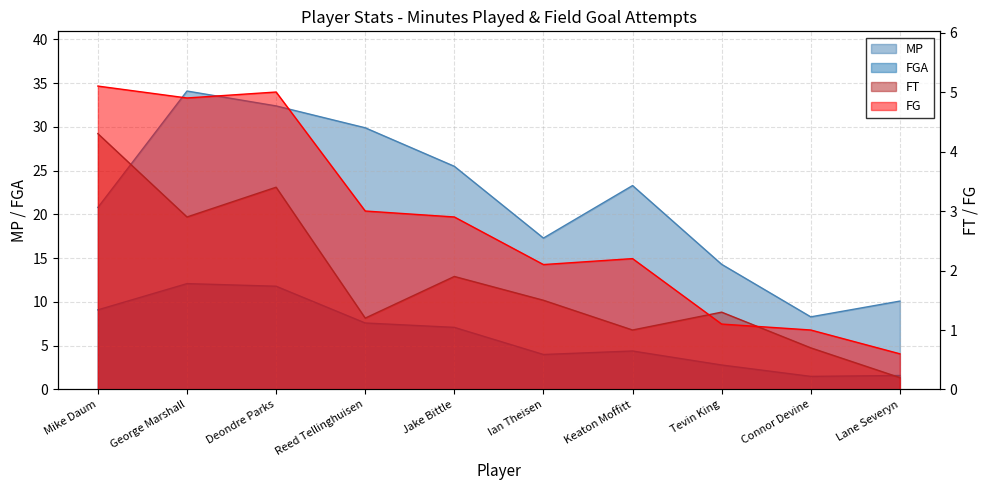

What is the difference between the maximum and minimum values in the FGA series?

10.6